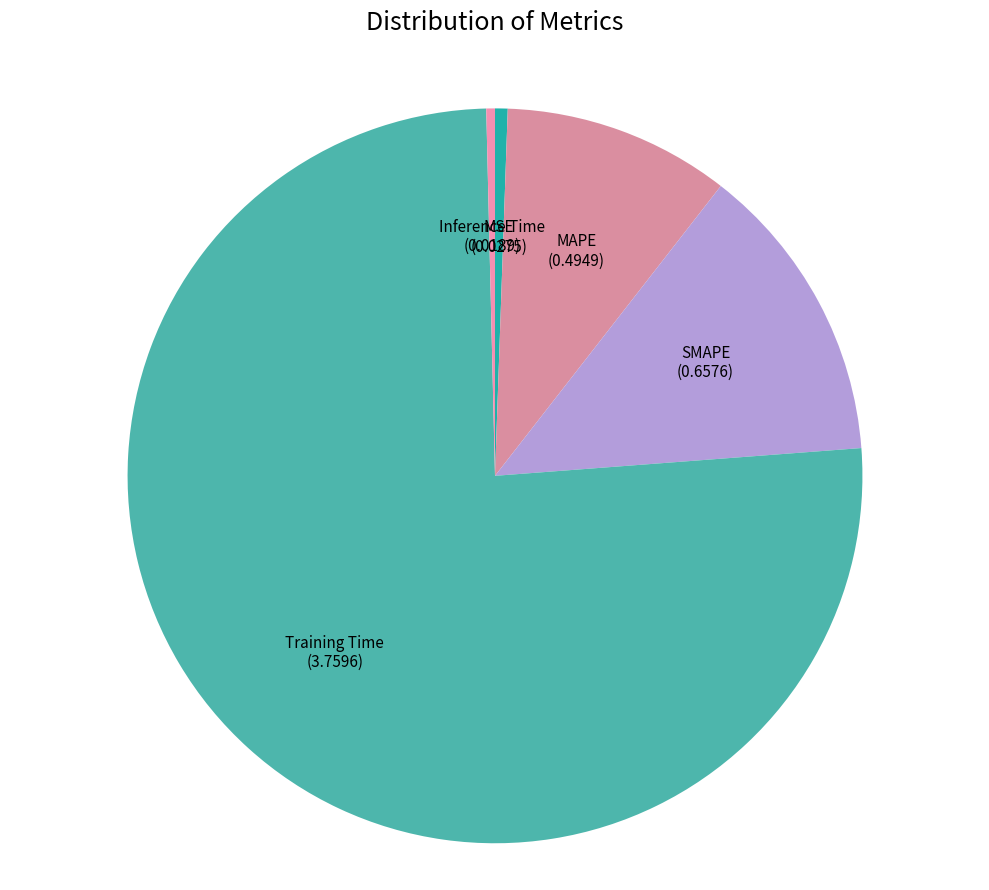

How many segments does this pie chart have?

5